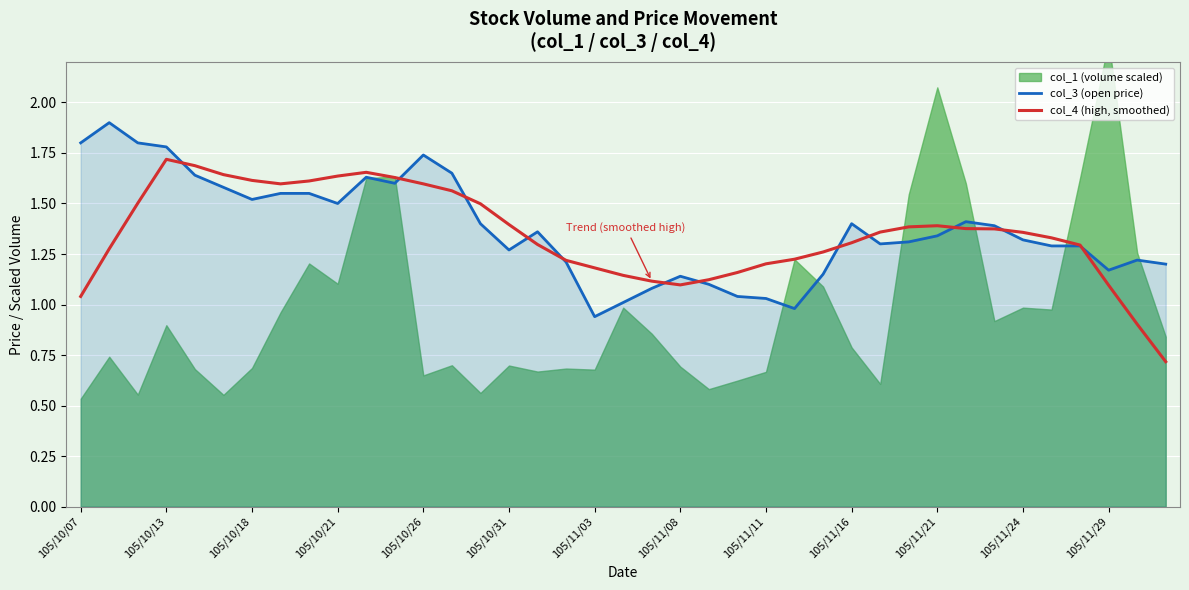

The value of col_4 (high, smoothed) at 105/10/26 is 2.4. True or false?

False